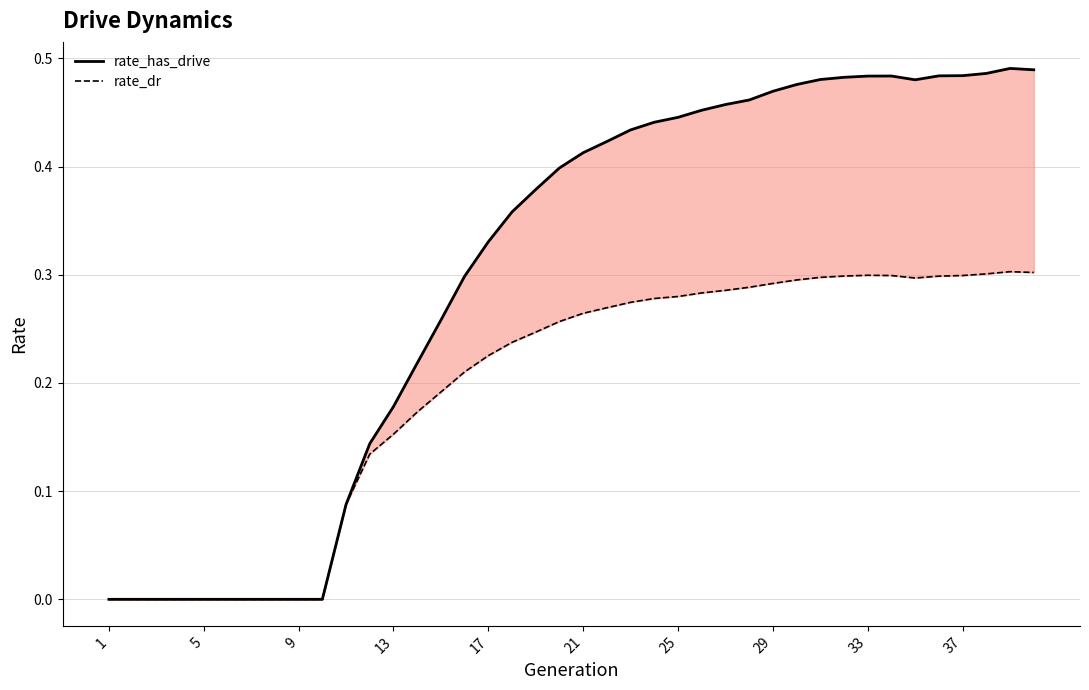

True or false: rate_has_drive and rate_dr cross at least once.

False